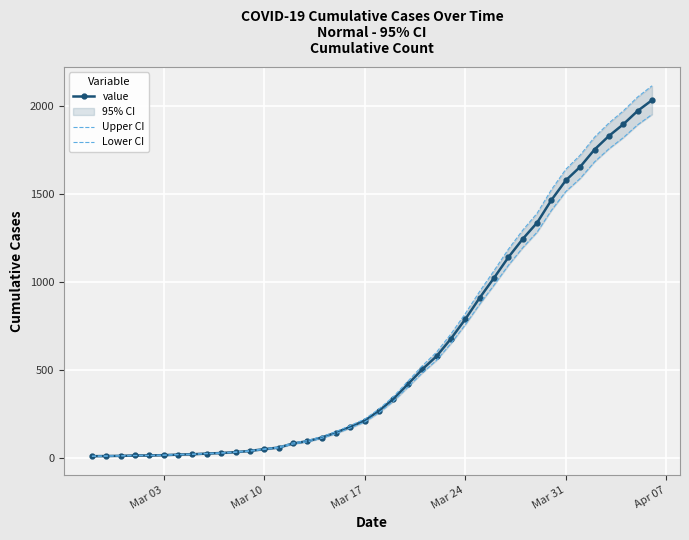

Is it true that Lower CI equals 696.7 at 34?

False